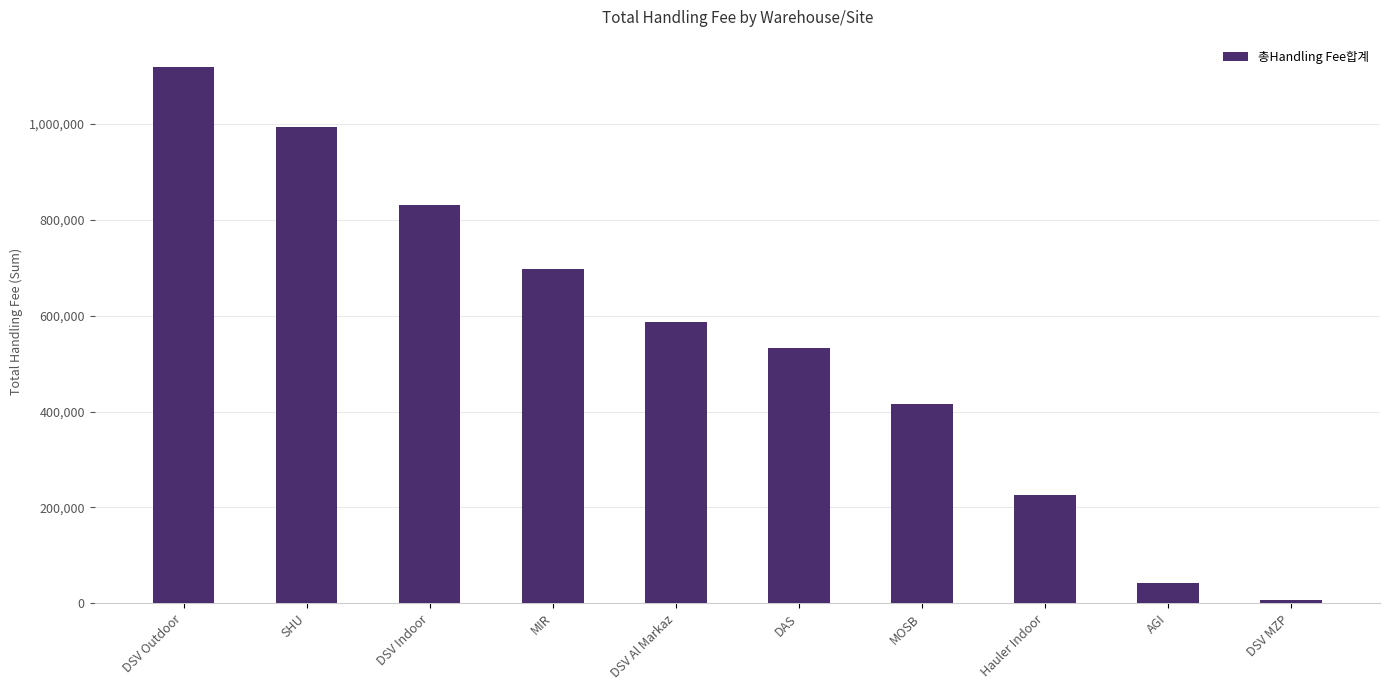

Count the number of categories in the chart.

10